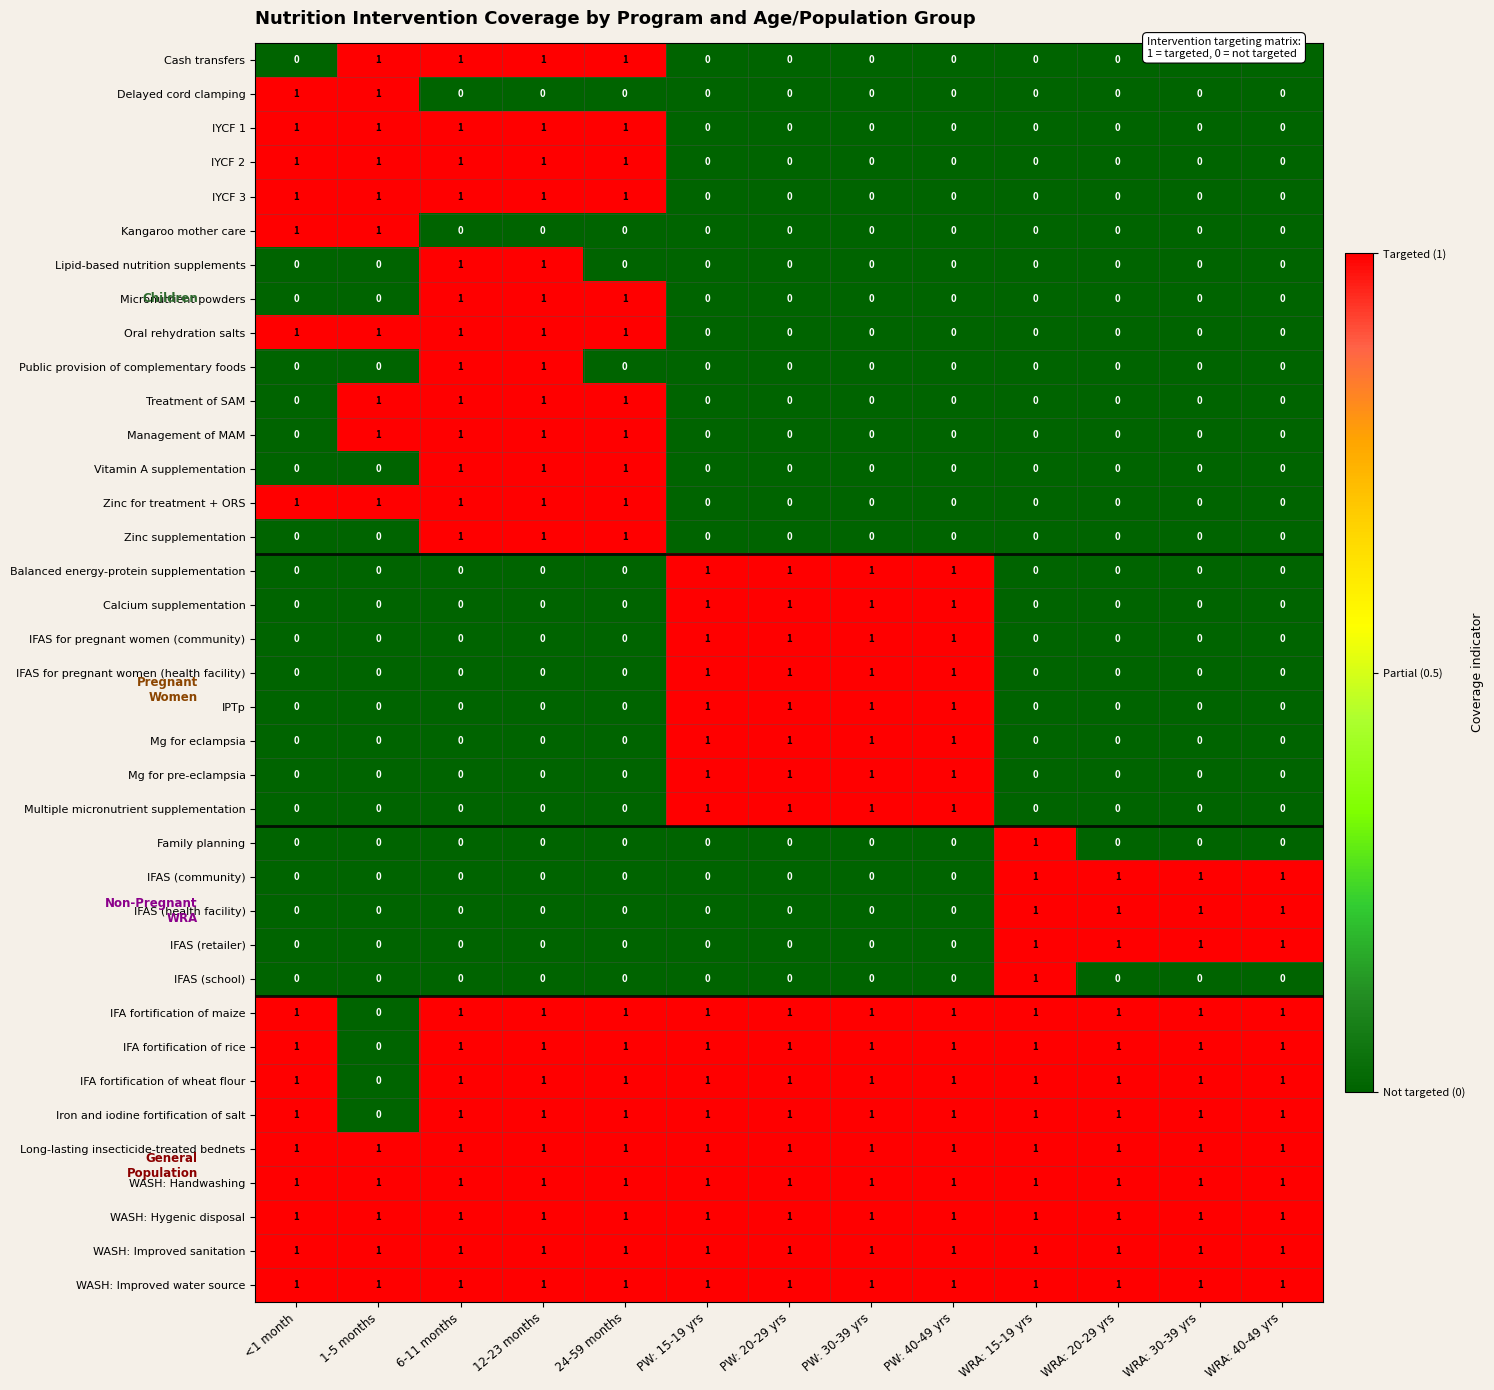

What is the total value across all series at WRA: 40-49 yrs?

12